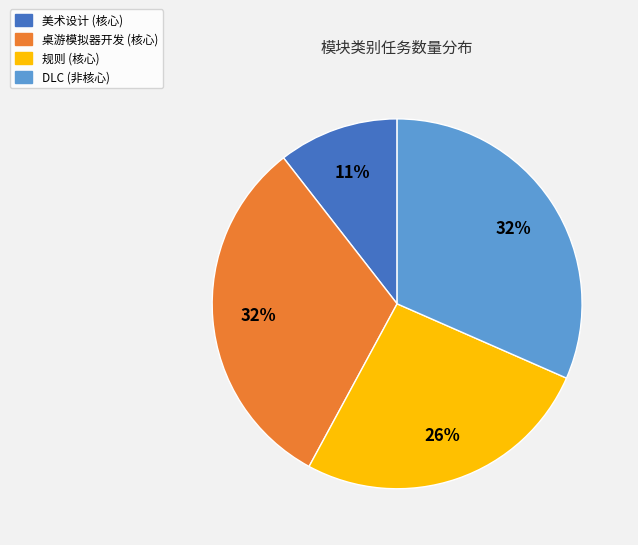

Count the number of slices in the pie.

4